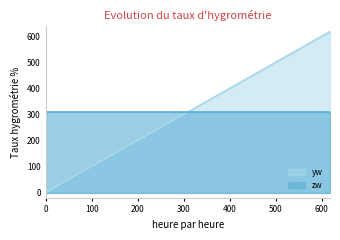

How many data points are less than 307?

3